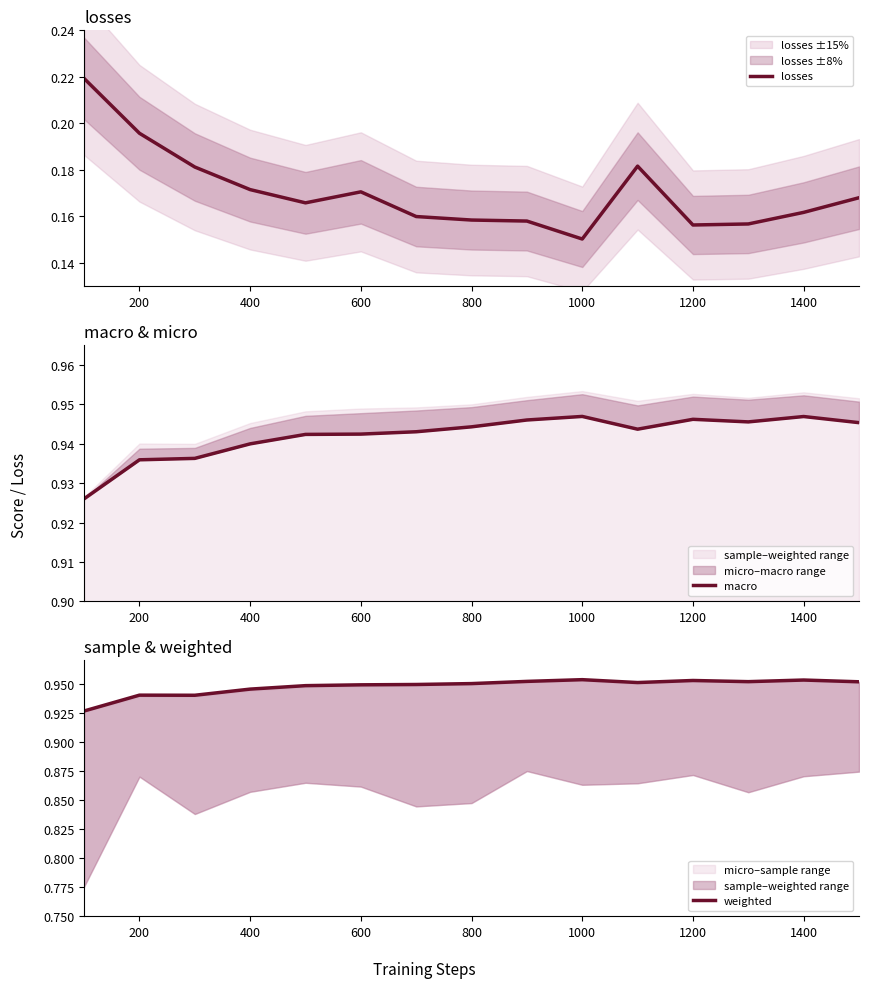

Where is losses nearest to the value 0?

1000